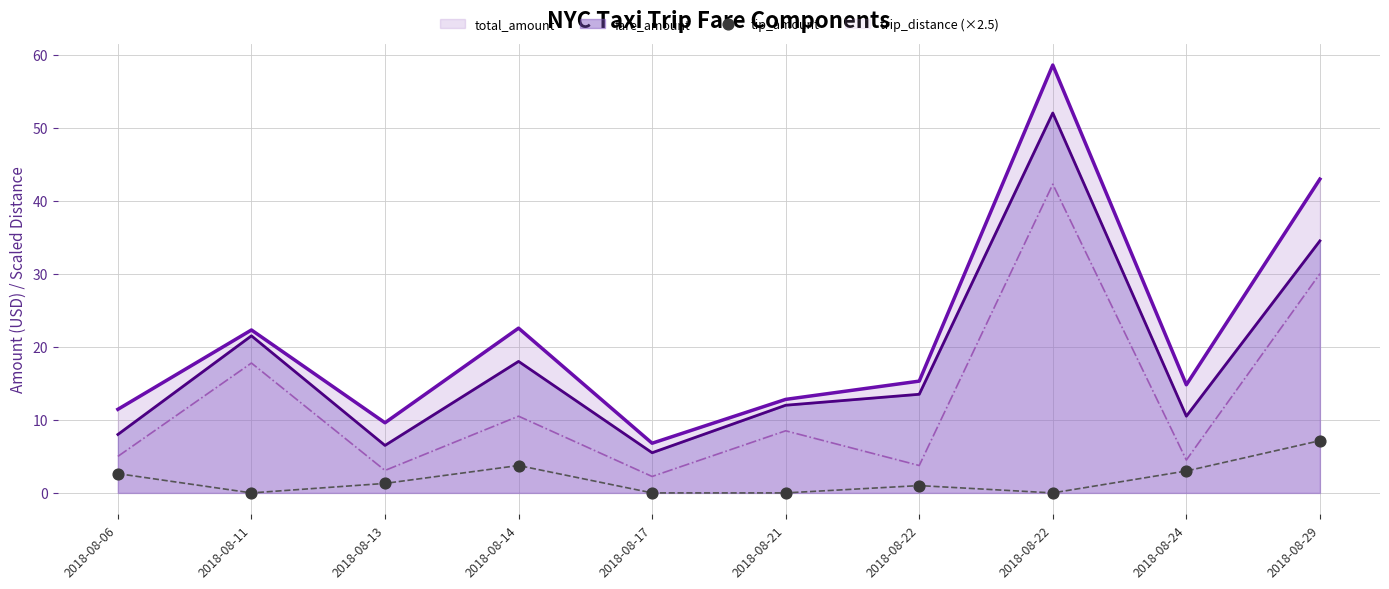

Is the value of trip_distance (×2.5) at 2018-08-29 greater than the value of fare_amount at 2018-08-29?

No